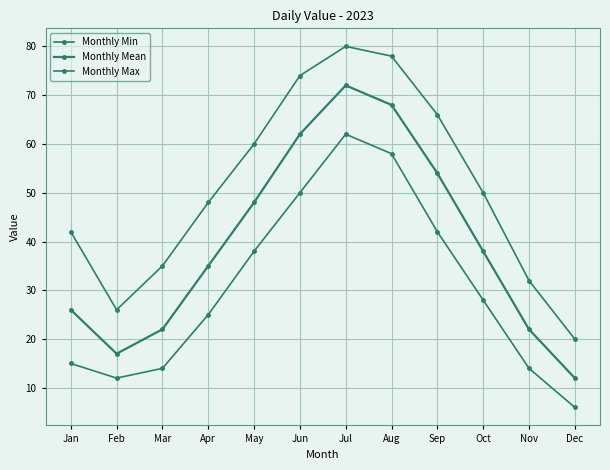

At which label is Monthly Mean closest to 42?

Oct